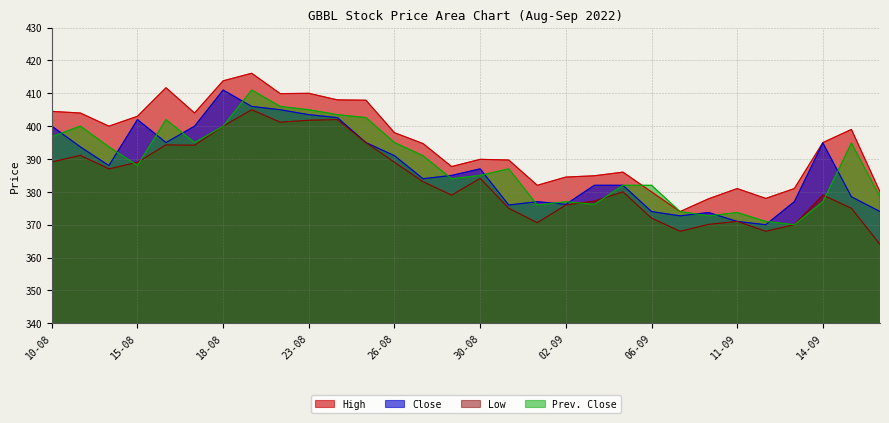

True or false: Low has a value of 120.0 at 02-09.

False